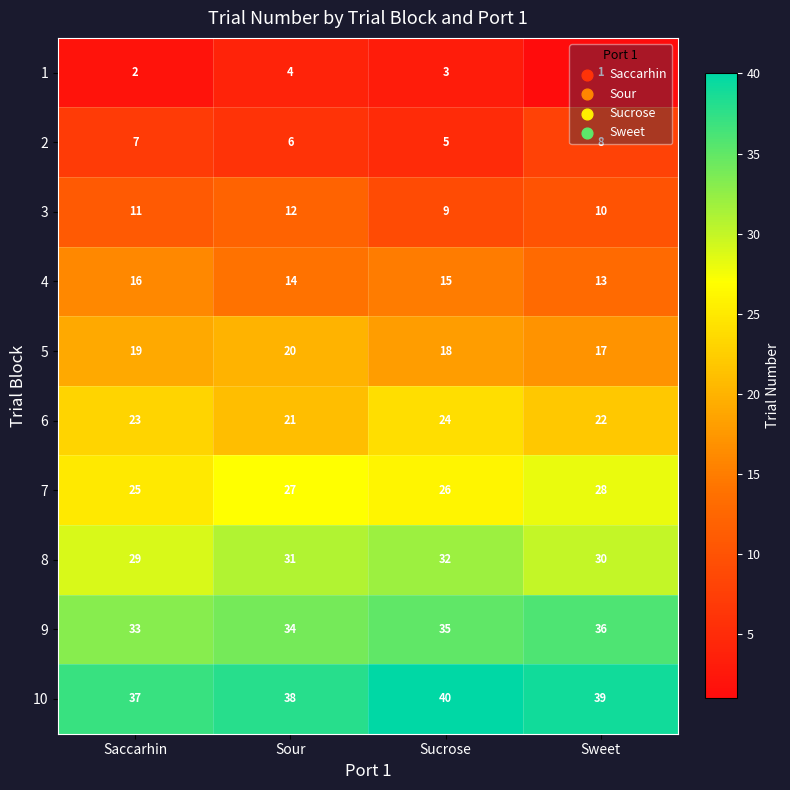

What is the difference between the maximum and minimum values in the 8 series?

3